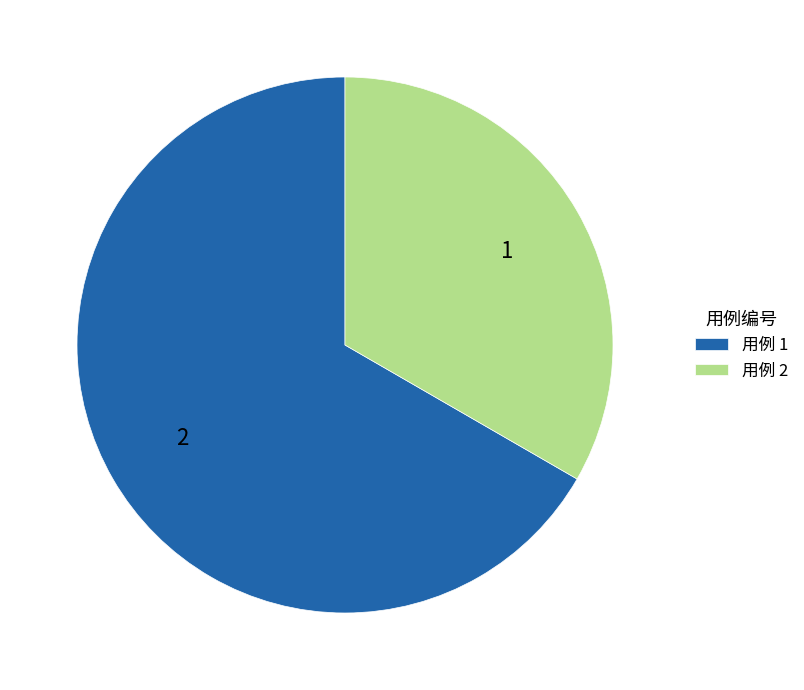

Is there a majority slice in this chart?

Yes